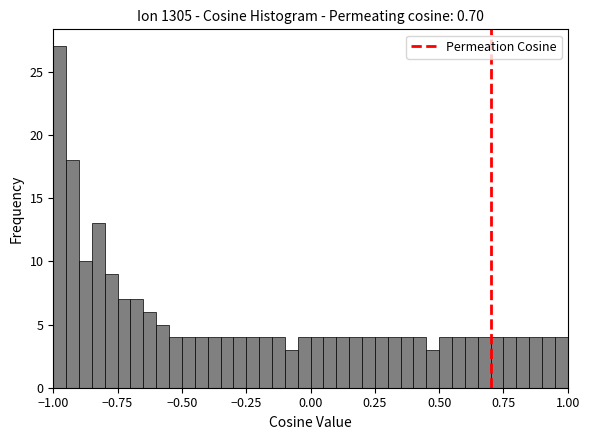

Around what value on the x-axis is the tallest bar? Give the approximate position of its centre, as read against the axis.

-0.95